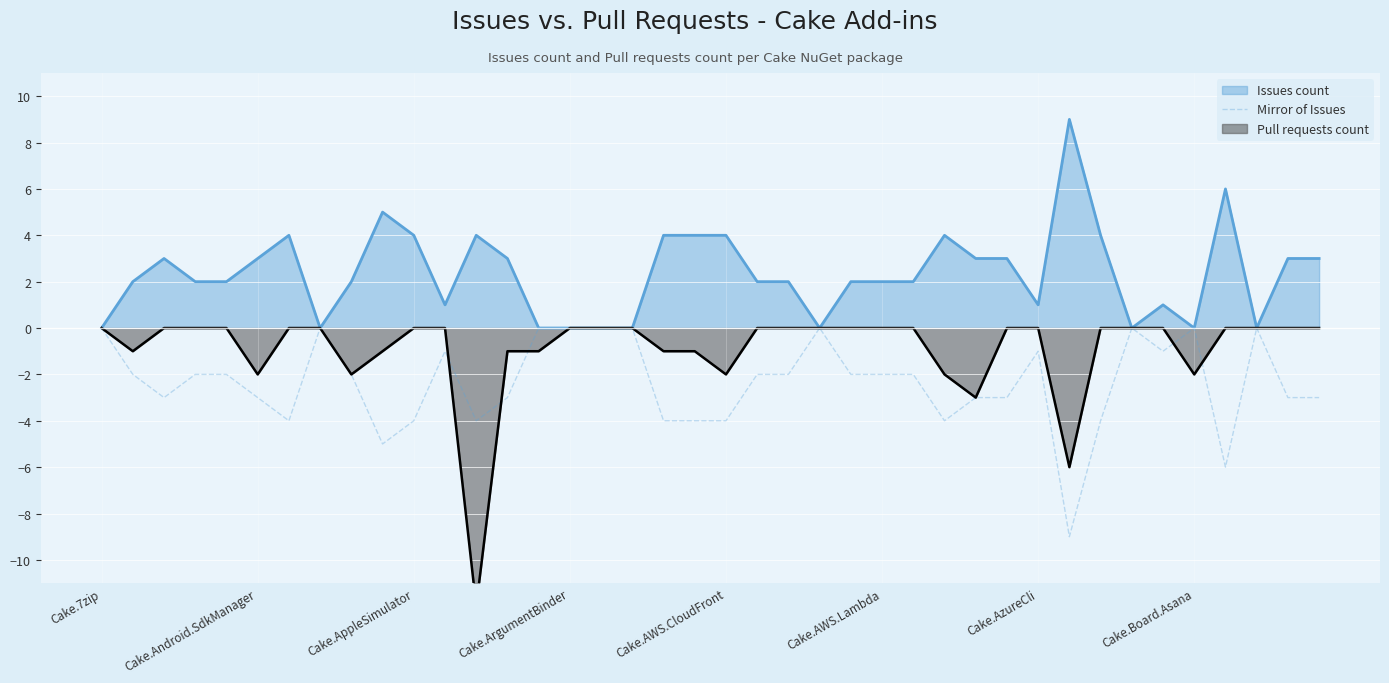

What position from the left is Cake.ArgumentBinder?

16